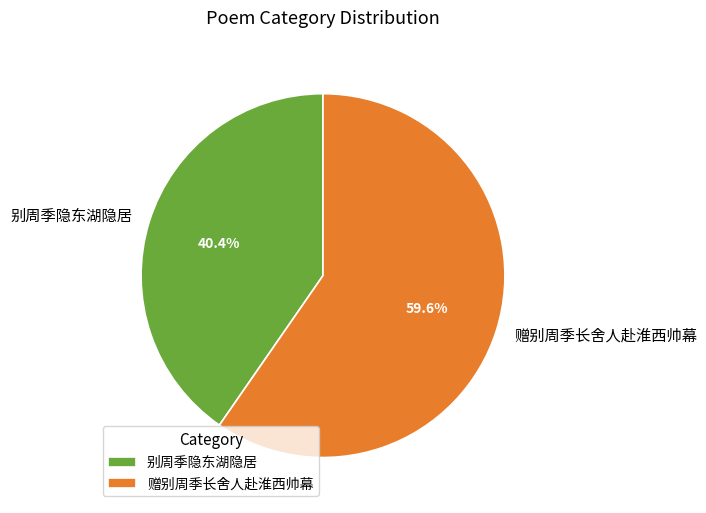

To the nearest percent, what portion does 赠别周季长舍人赴淮西帅幕 represent?

60%